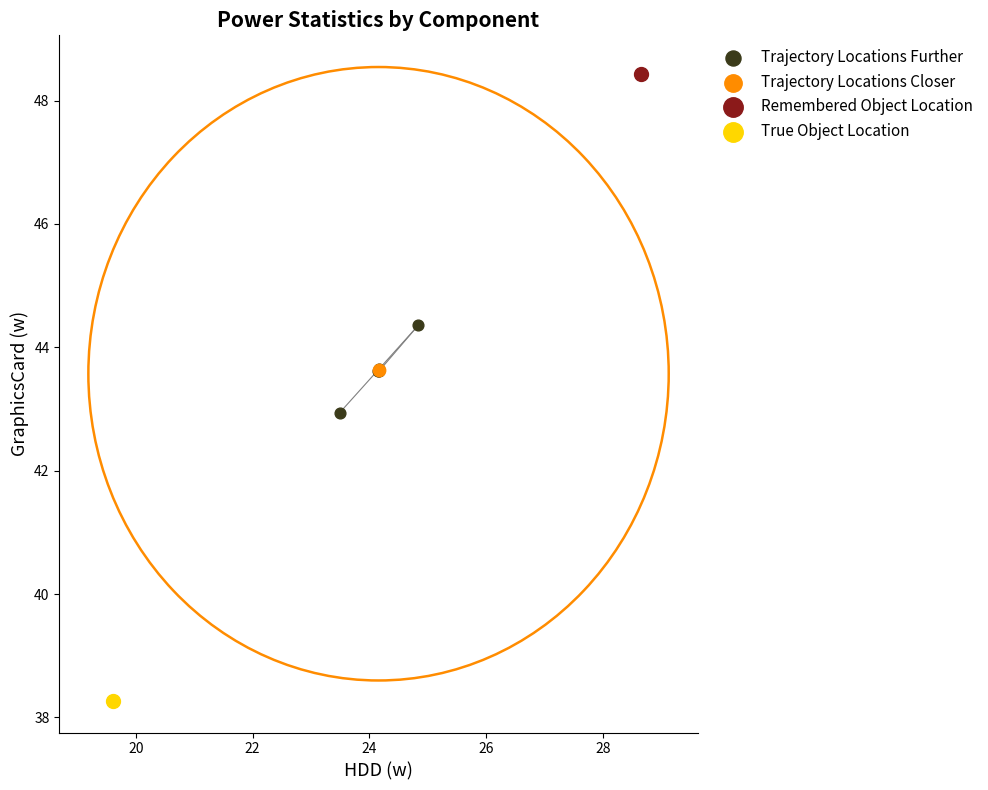

What are all the series names shown in the legend?

Trajectory Locations Further, Trajectory Locations Closer, Remembered Object Location, True Object Location